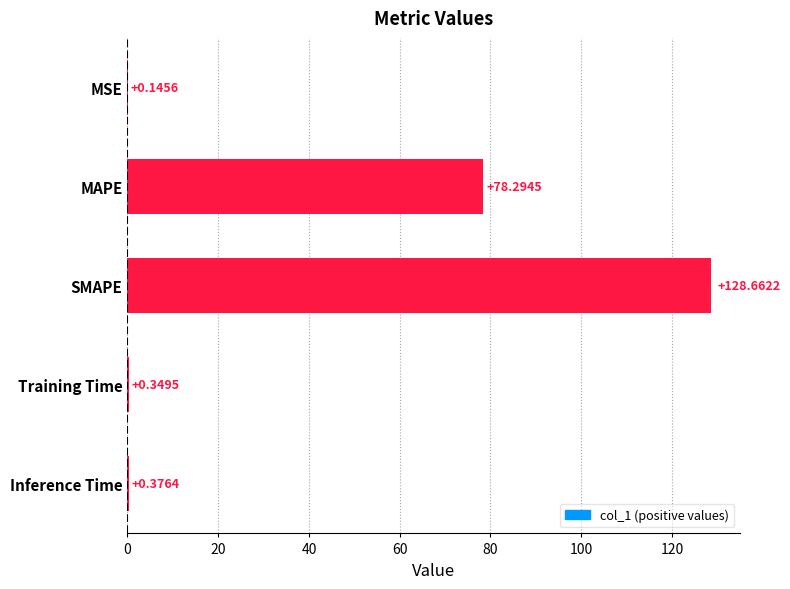

Count the number of categories in the chart.

5